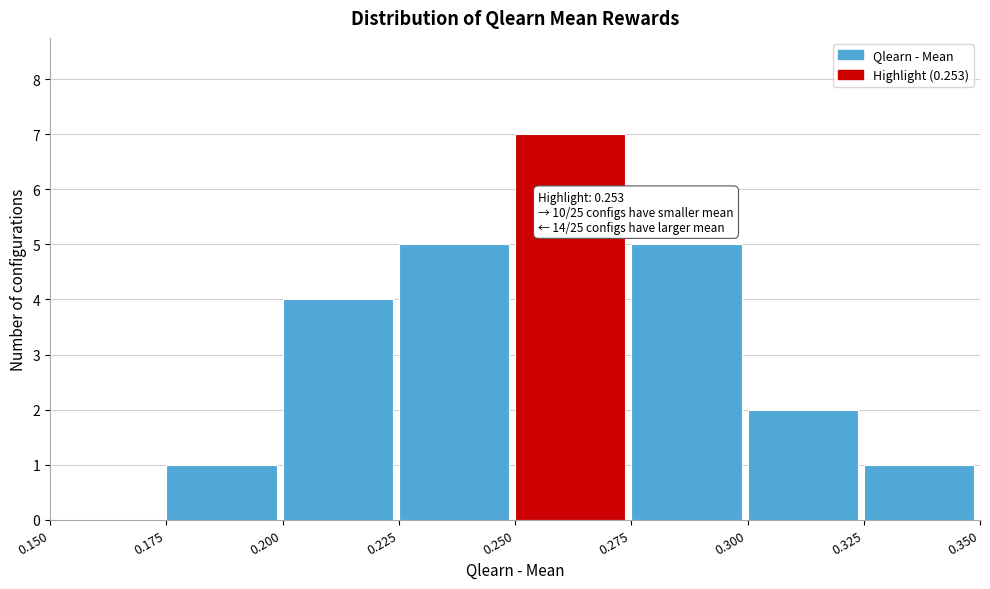

Which range on the x-axis has the tallest bar?

0.250 to 0.275